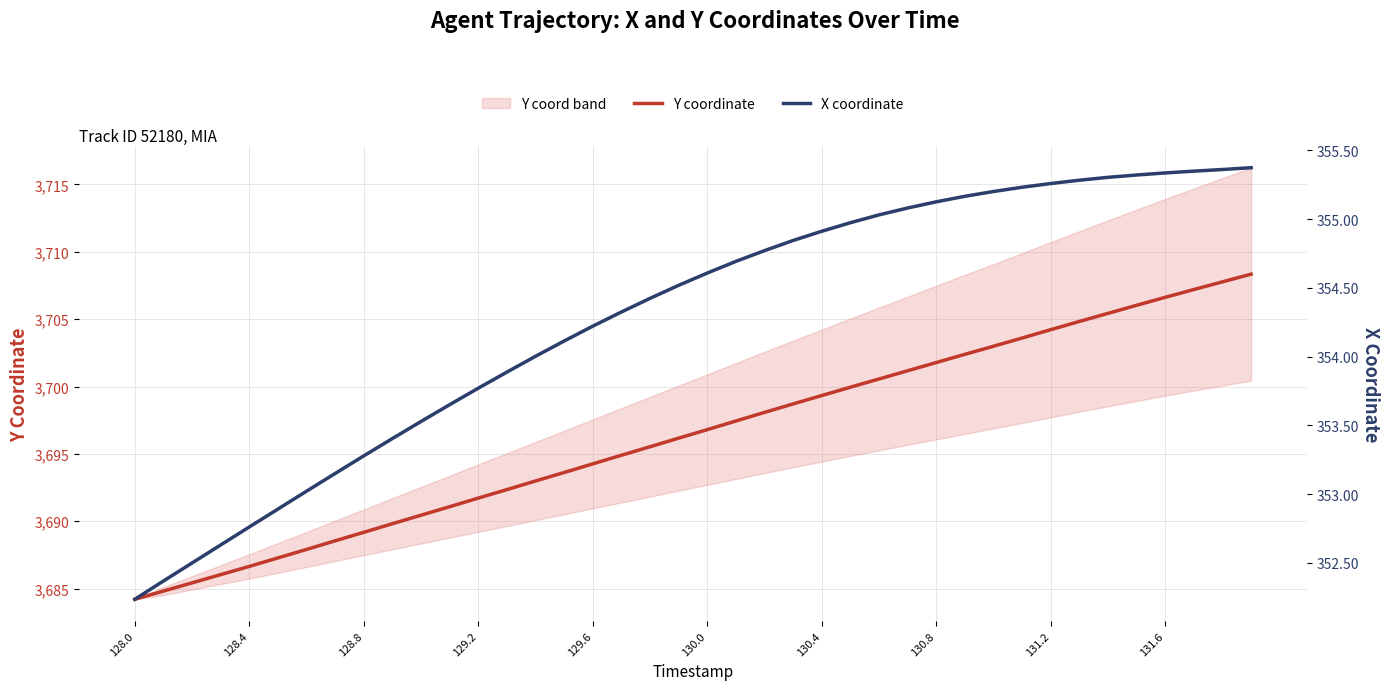

The value of Y coordinate at 129.2 is 3691.7. True or false?

True